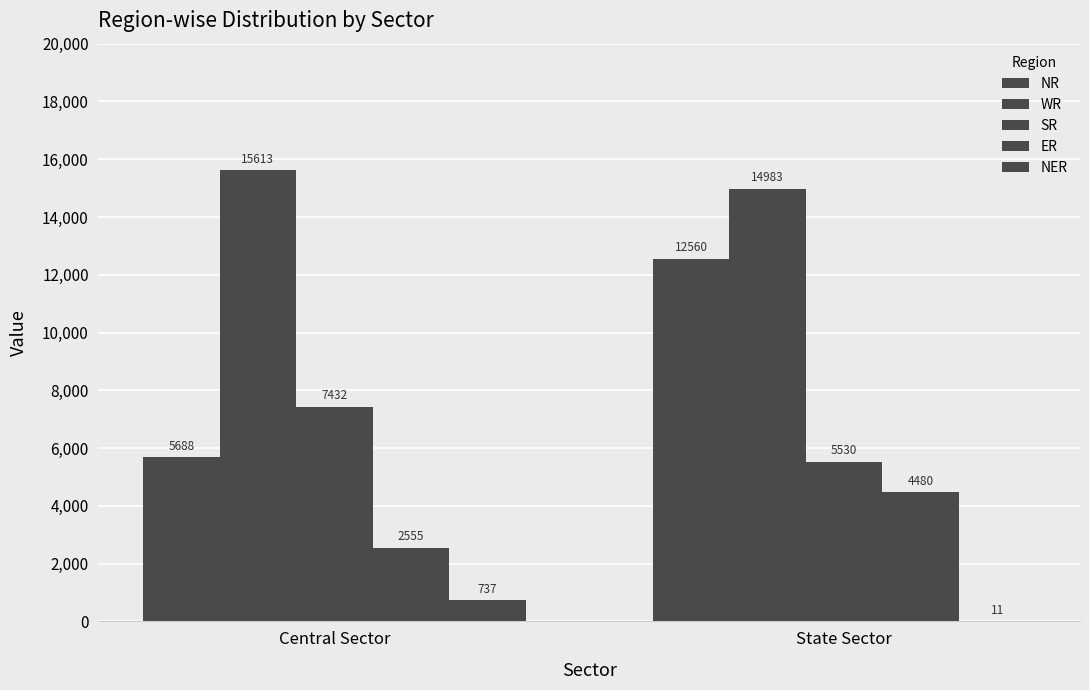

Is the value of ER at Central Sector greater than the value of SR at Central Sector?

No